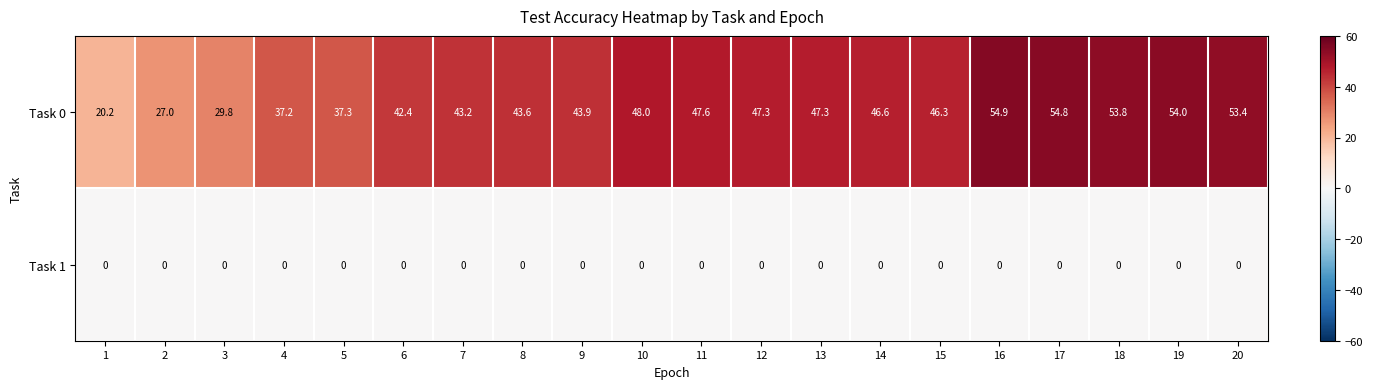

What is the maximum value shown in the chart?

54.9